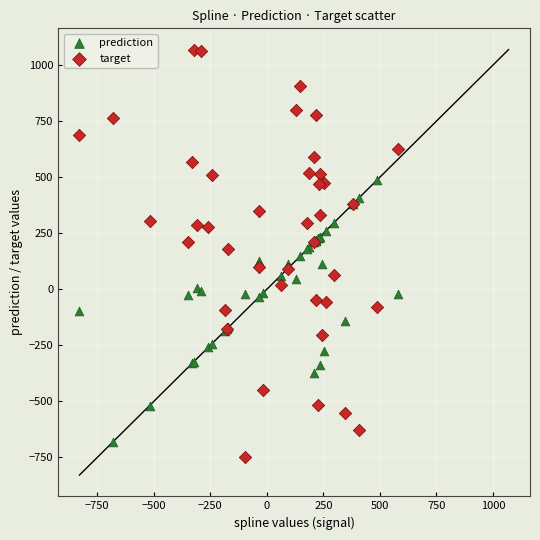

Which series contains the lowest Y value?

target